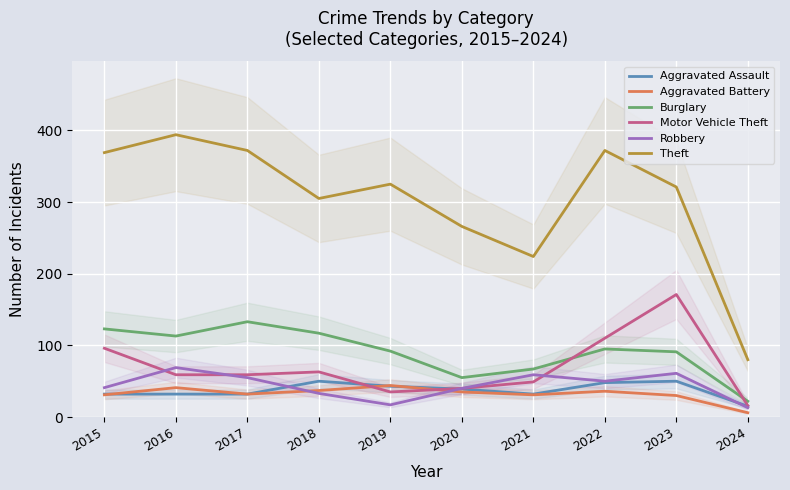

Is it true that Motor Vehicle Theft equals 49 at 2021?

True